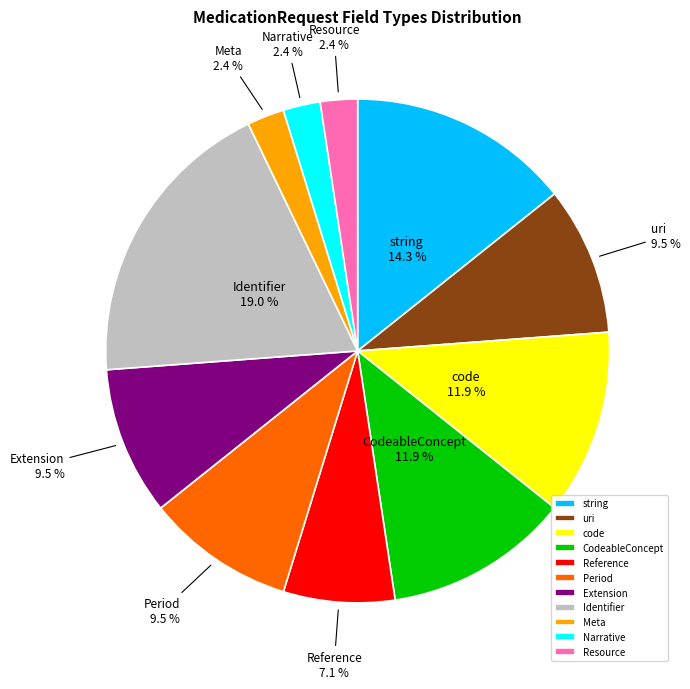

How many slices are in this pie chart?

11